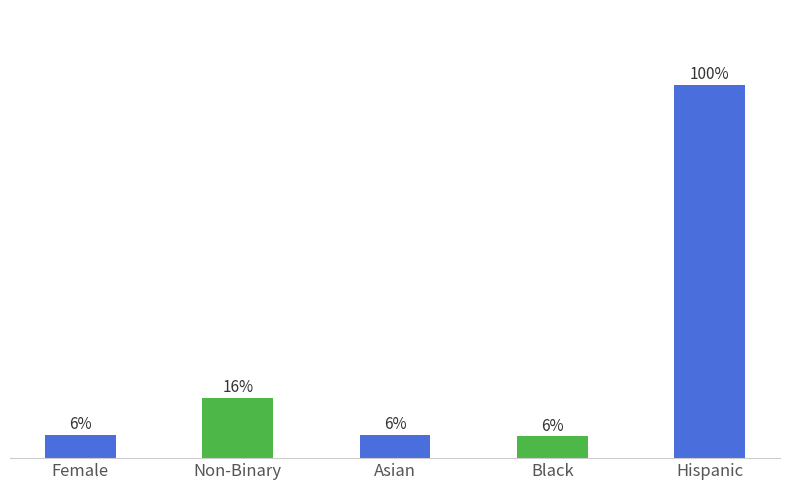

At which category does the chart reach its minimum across all series?

Black